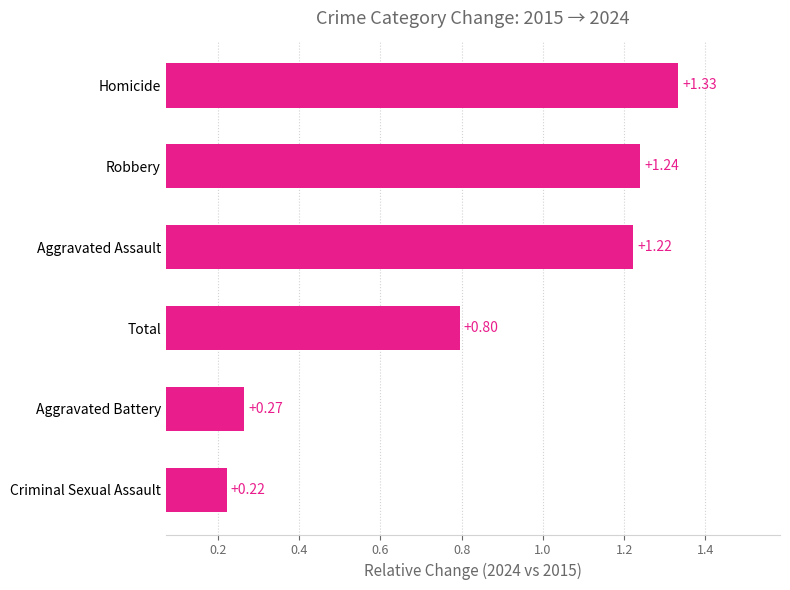

List the labels in order of value, smallest first.

Criminal Sexual Assault, Aggravated Battery, Total, Aggravated Assault, Robbery, Homicide